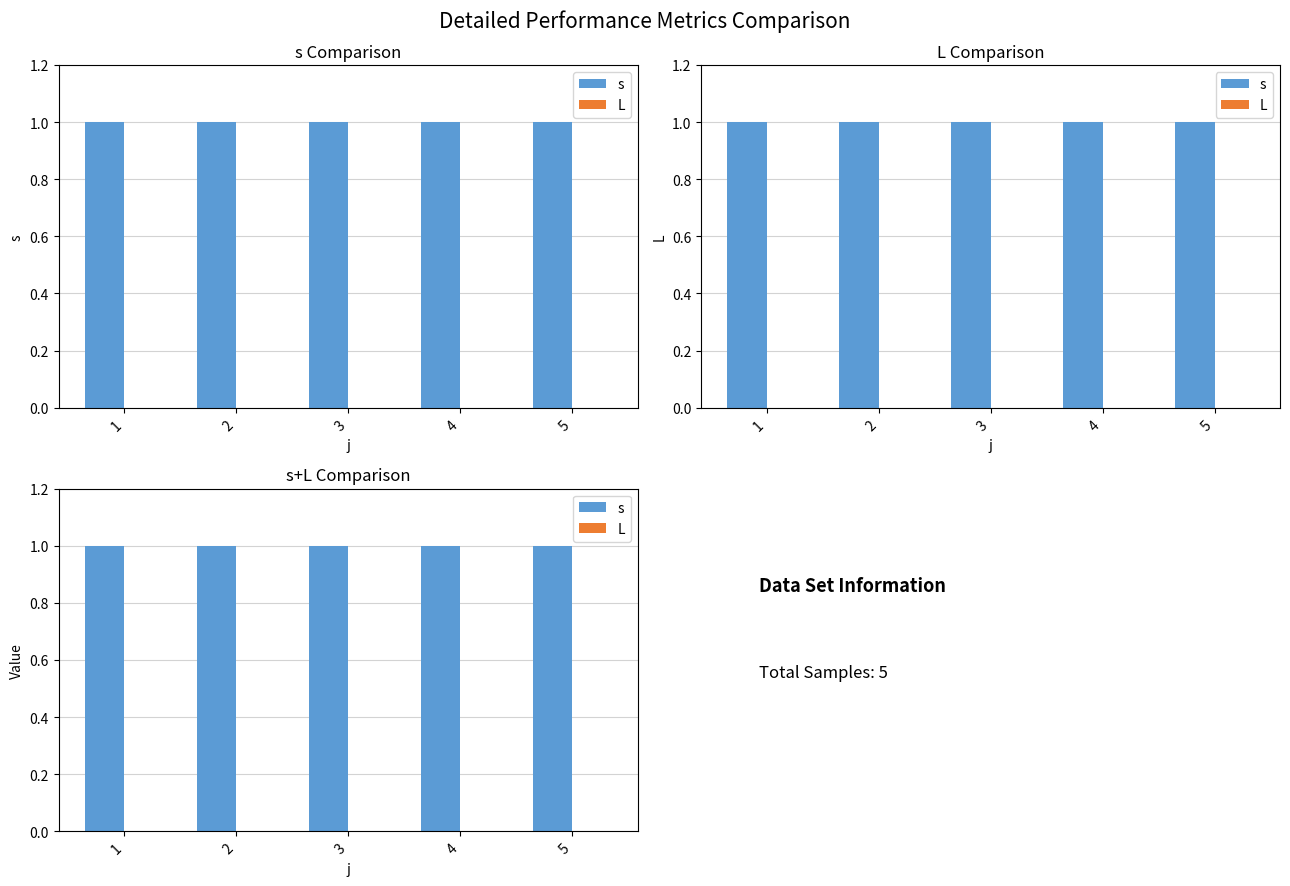

What is the highest value of the s series?

1